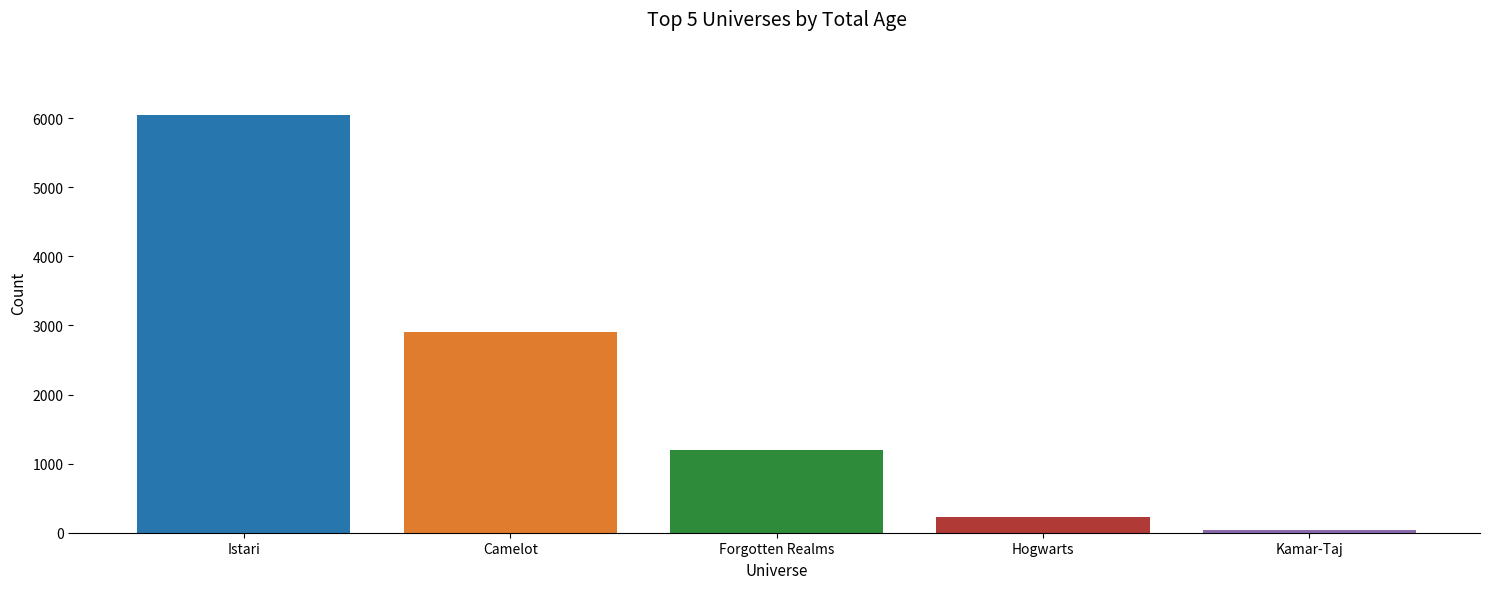

What position from the left is Istari?

1